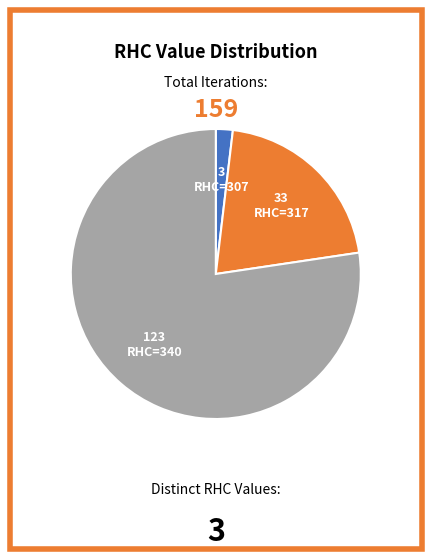

Which slice is the smallest?

RHC=307